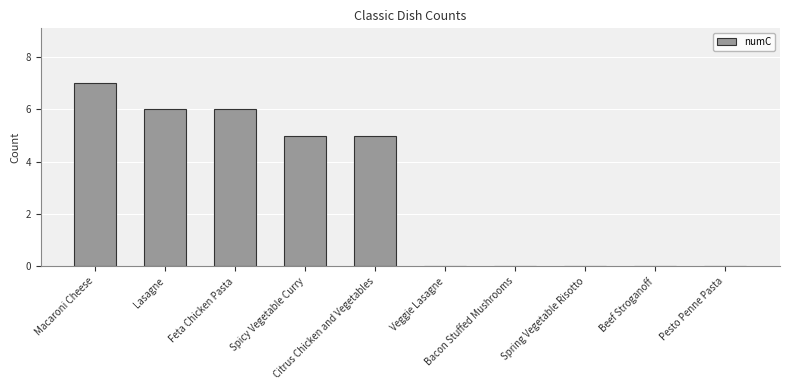

What is the sum of all values?

29